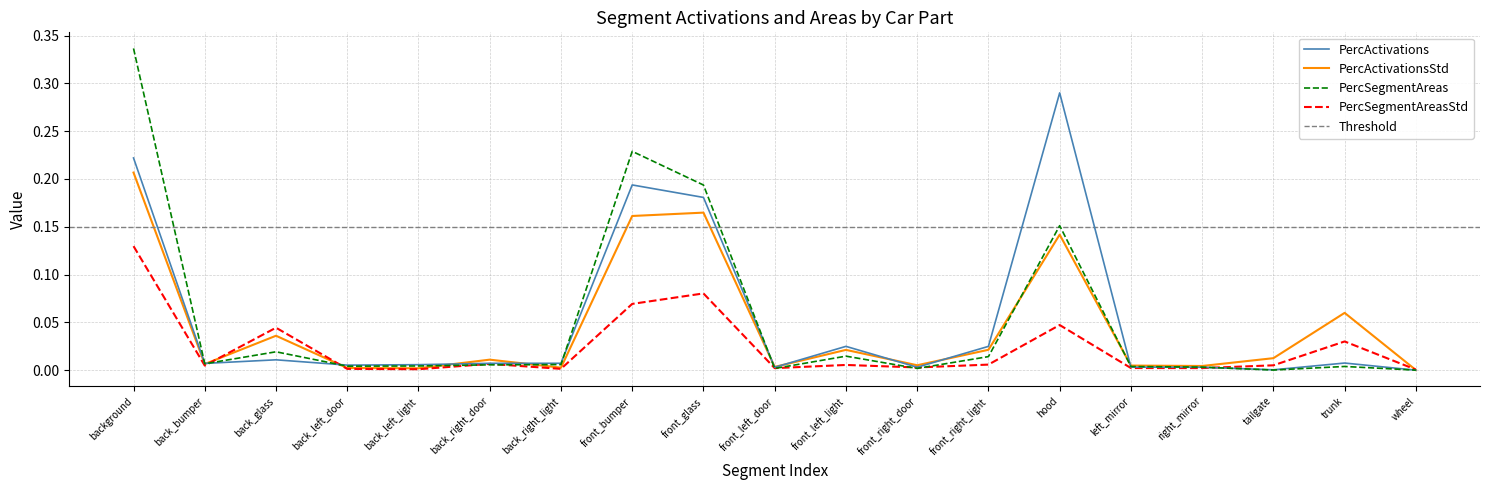

What is the label of the 9th point from the right?

front_left_light